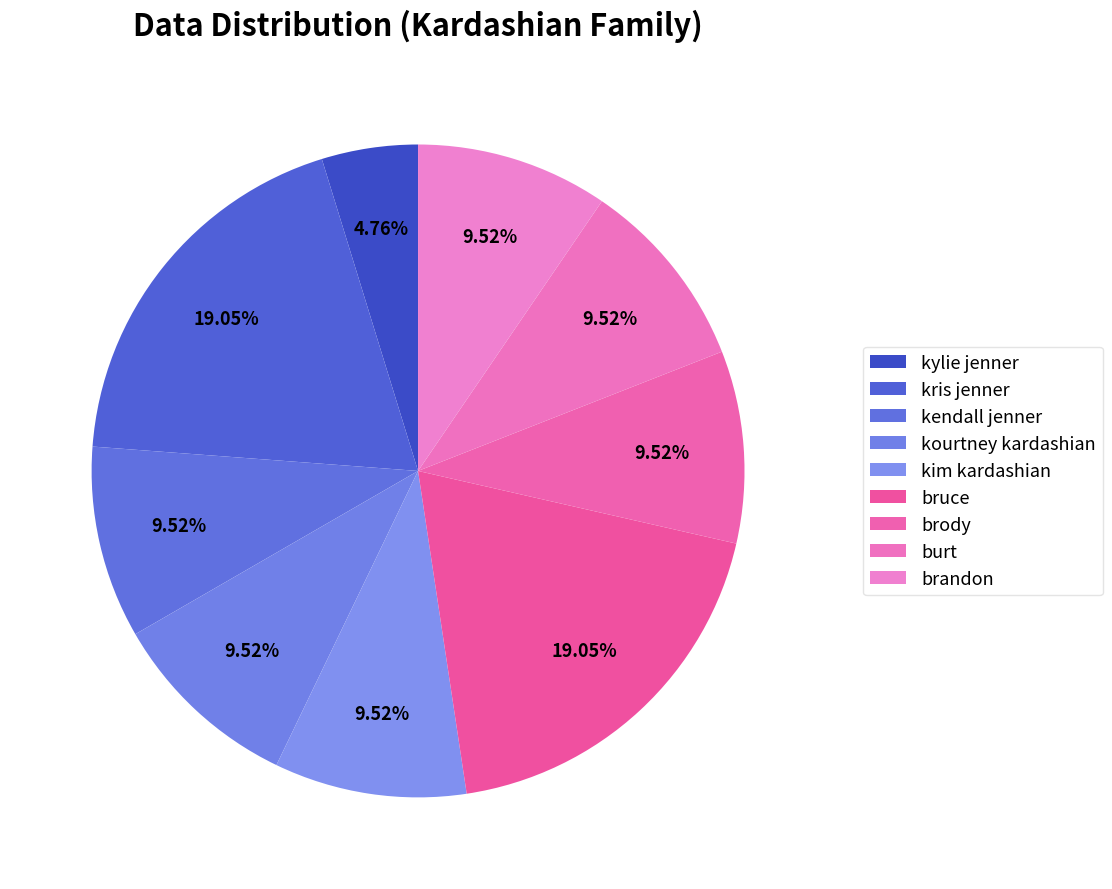

How many slices are in this pie chart?

9